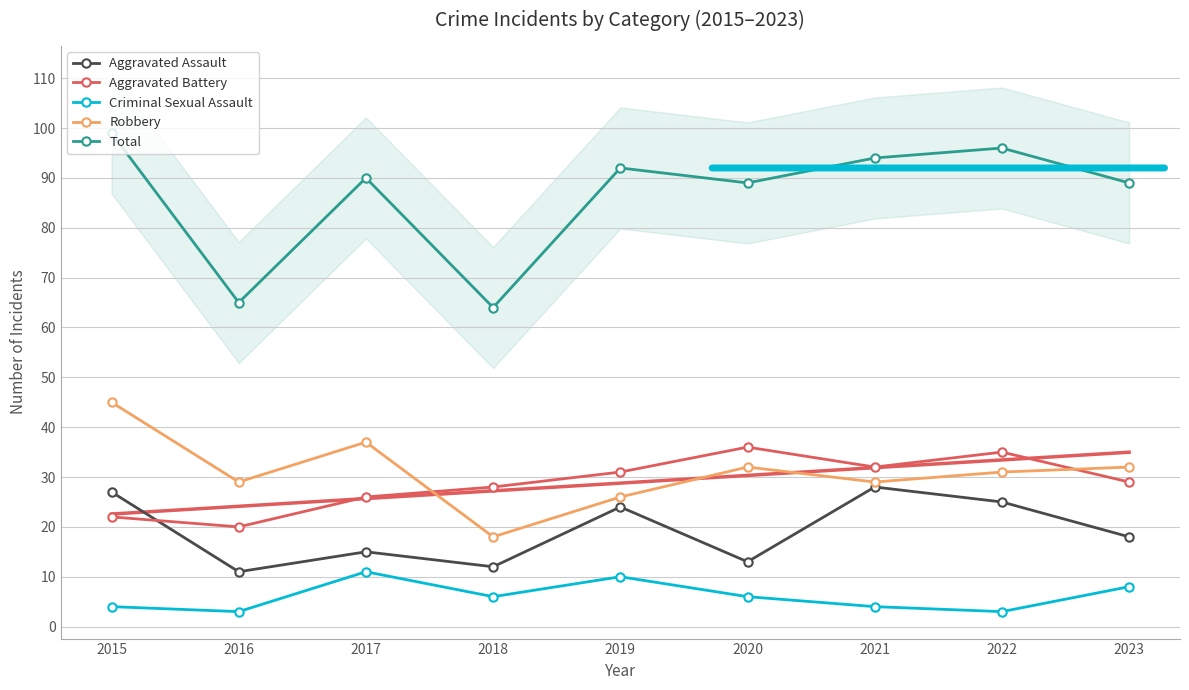

What is the average value of the Aggravated Assault series?

19